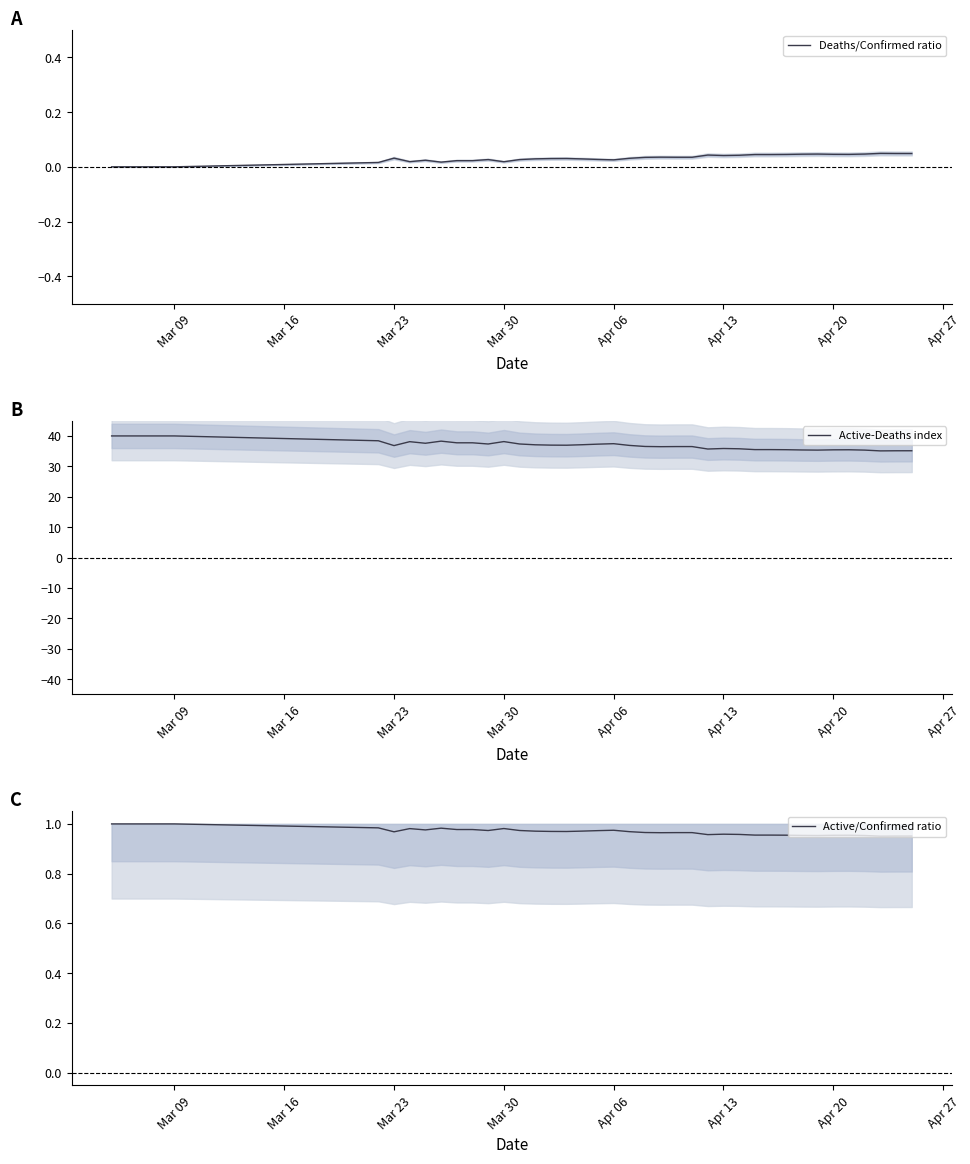

What is the average value of the Active/Confirmed ratio series?

1.0